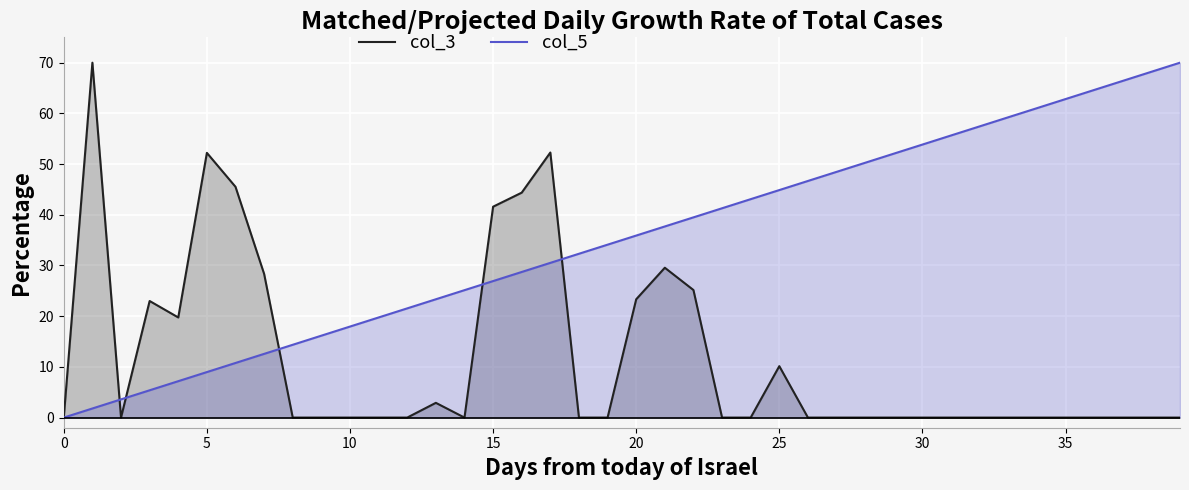

List the series in order of their overall mean, lowest first.

col_3, col_5